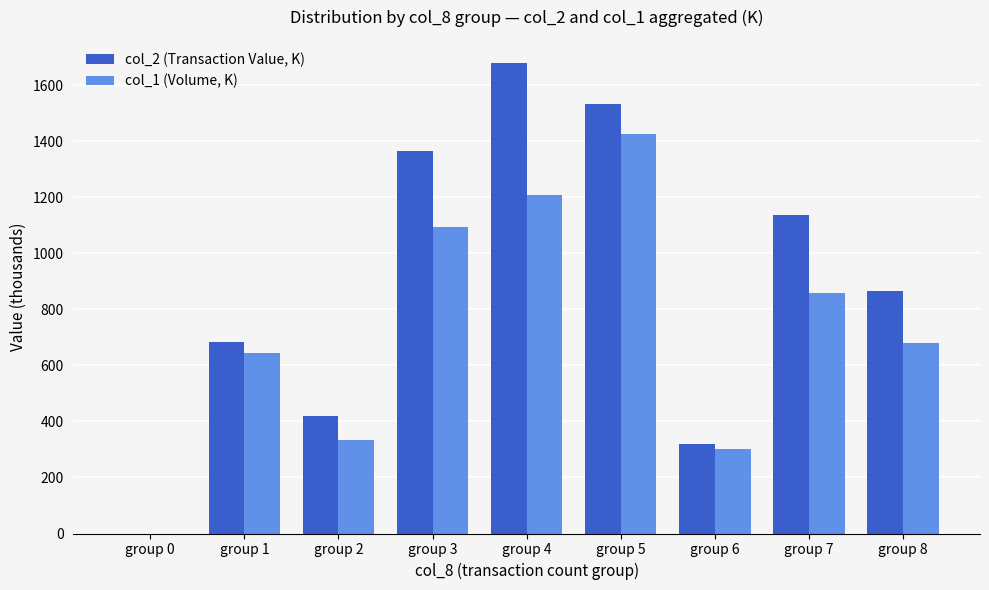

Which series changed the most between group 2 and group 5?

col_2 (Transaction Value, K)